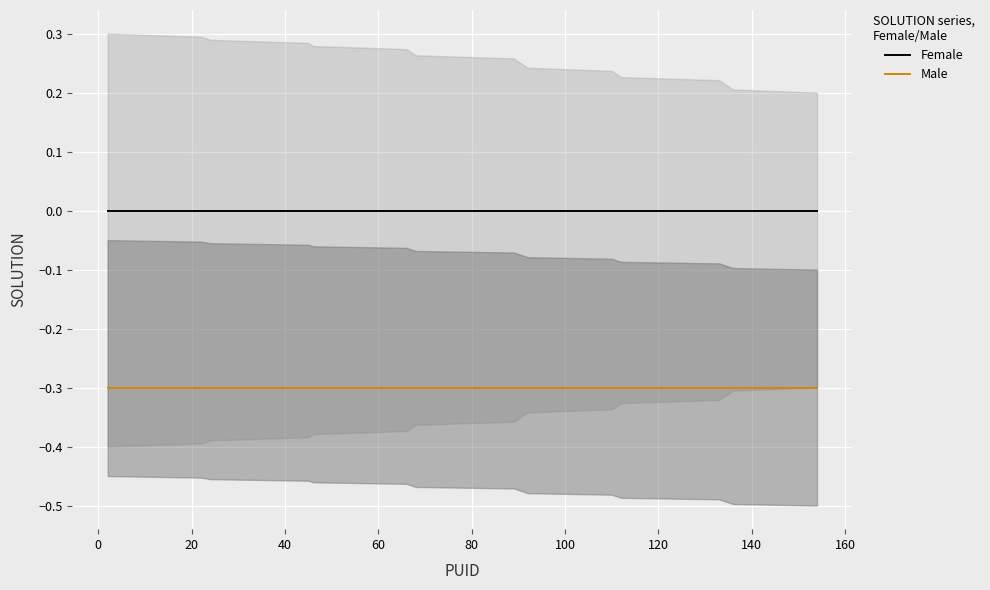

Is the value of Female at 100 greater than the value of Male at 11?

Yes